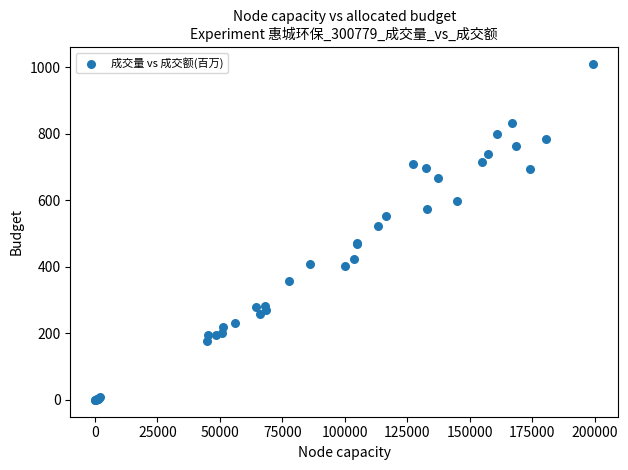

What Y value in the scatter plot is closest to 505?

521.7